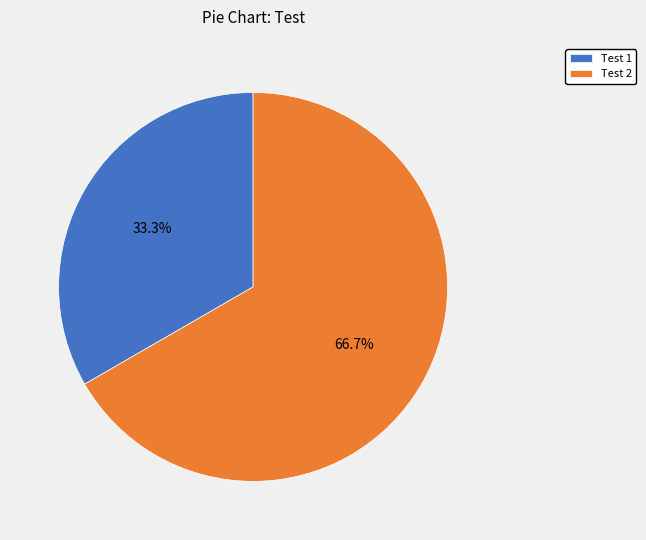

What percentage is NOT represented by Test 1?

66.7%